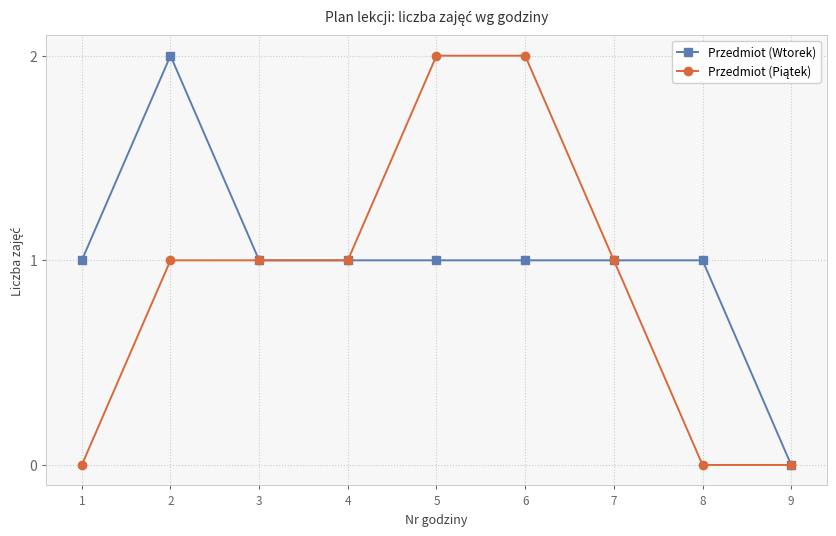

What is the average value of the Przedmiot (Wtorek) series?

1